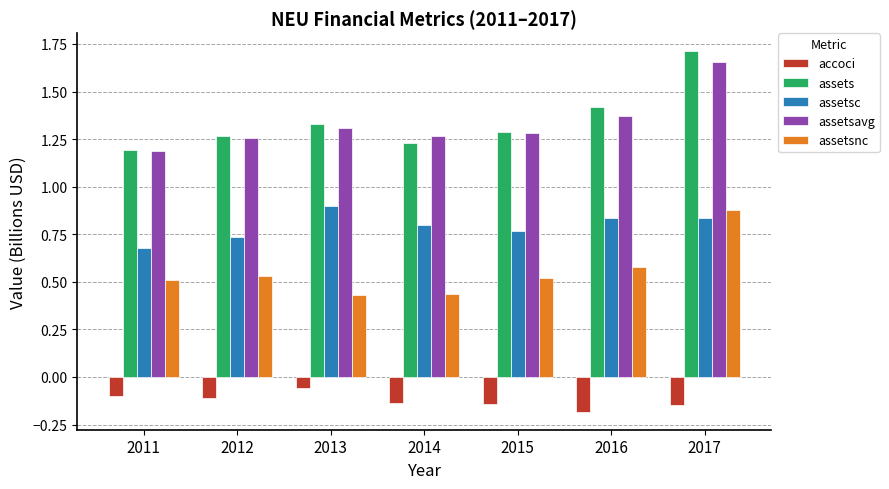

What is the total value across all series at 2011?

3.5